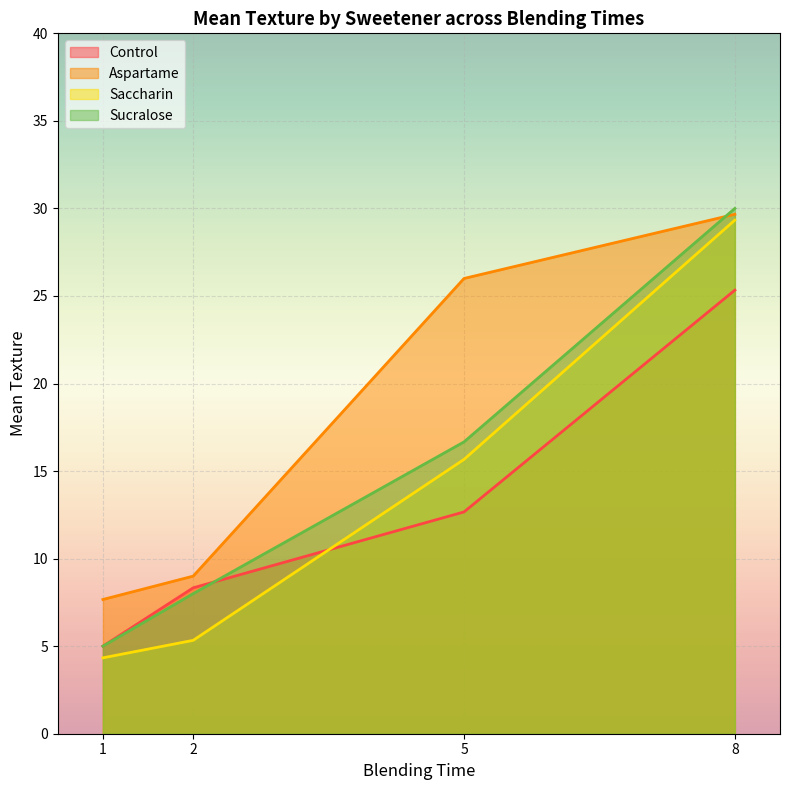

Which series has the widest spread of values?

Sucralose